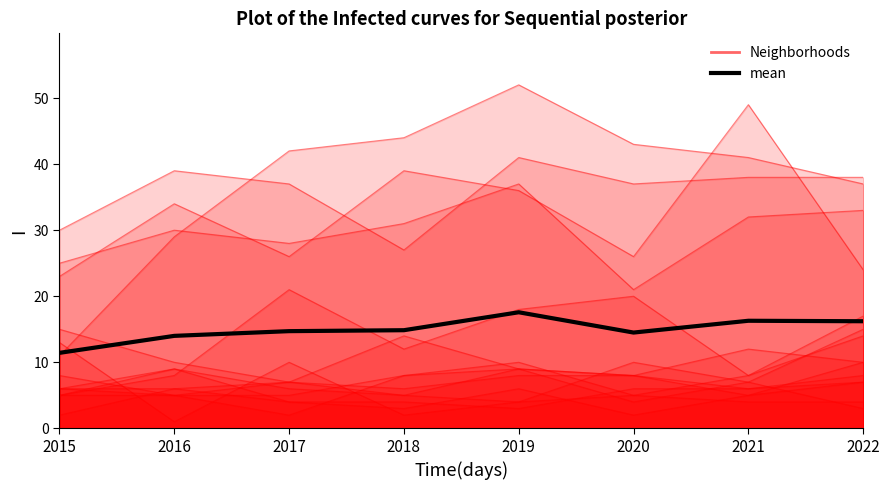

Reading right to left, list all the values displayed in this chart.

2022=16.2	2021=16.3	2020=14.5	2019=17.6	2018=14.9	2017=14.7	2016=14.0	2015=11.4